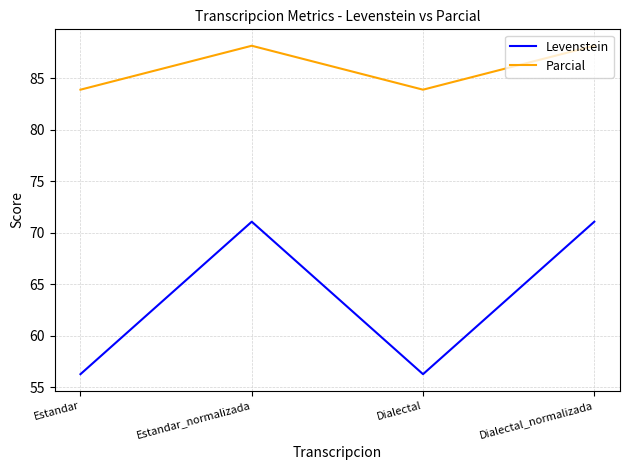

Is it true that Parcial equals 35.5 at Dialectal?

False